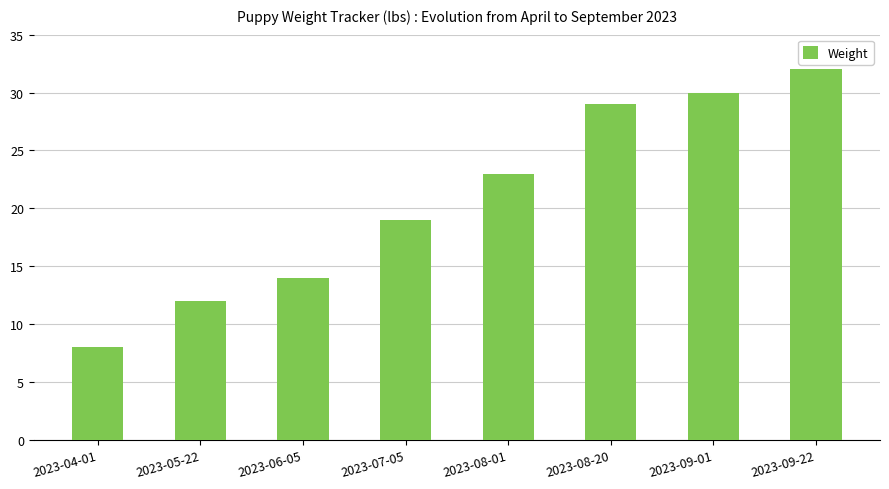

What is the change in value from 2023-05-22 to 2023-09-01?

+18